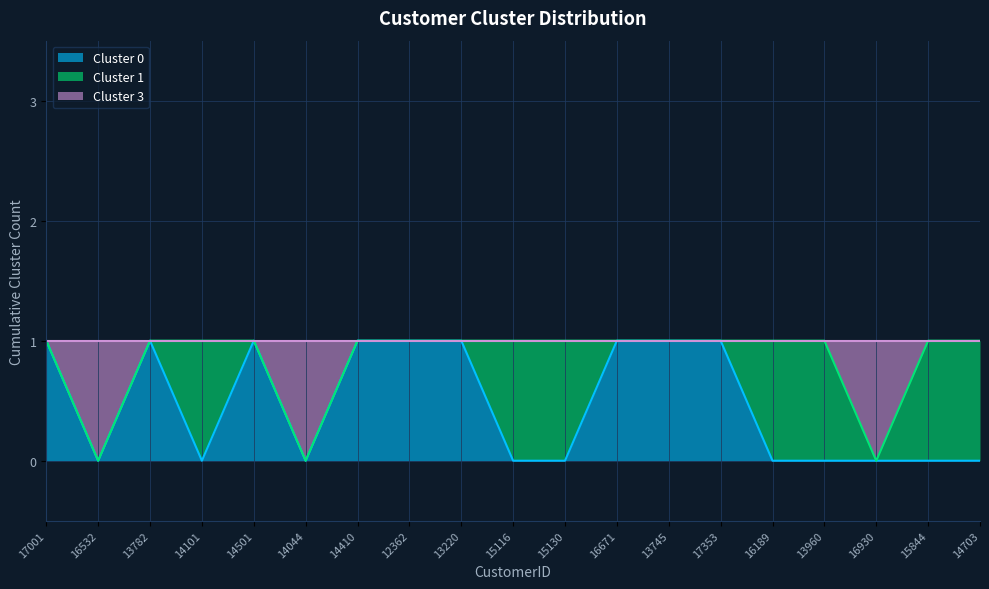

What are all the series names shown in the legend?

Cluster 0, Cluster 1, Cluster 3